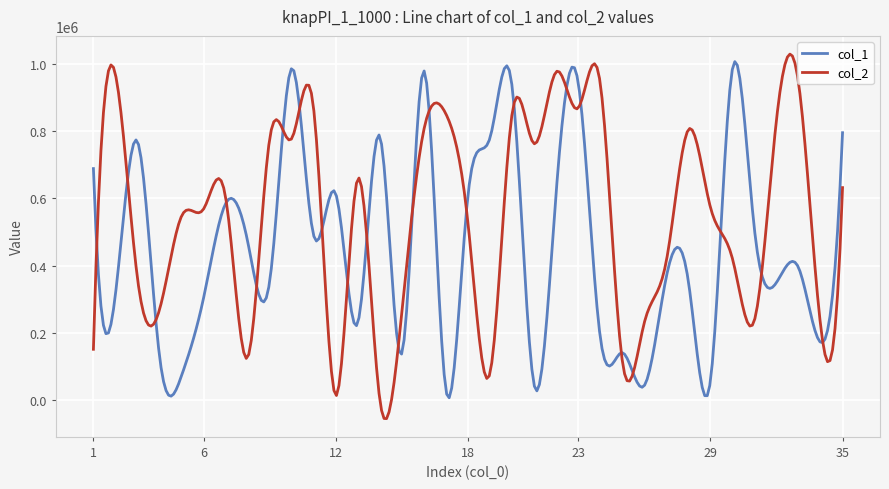

What is the smallest value displayed?

-54422.4